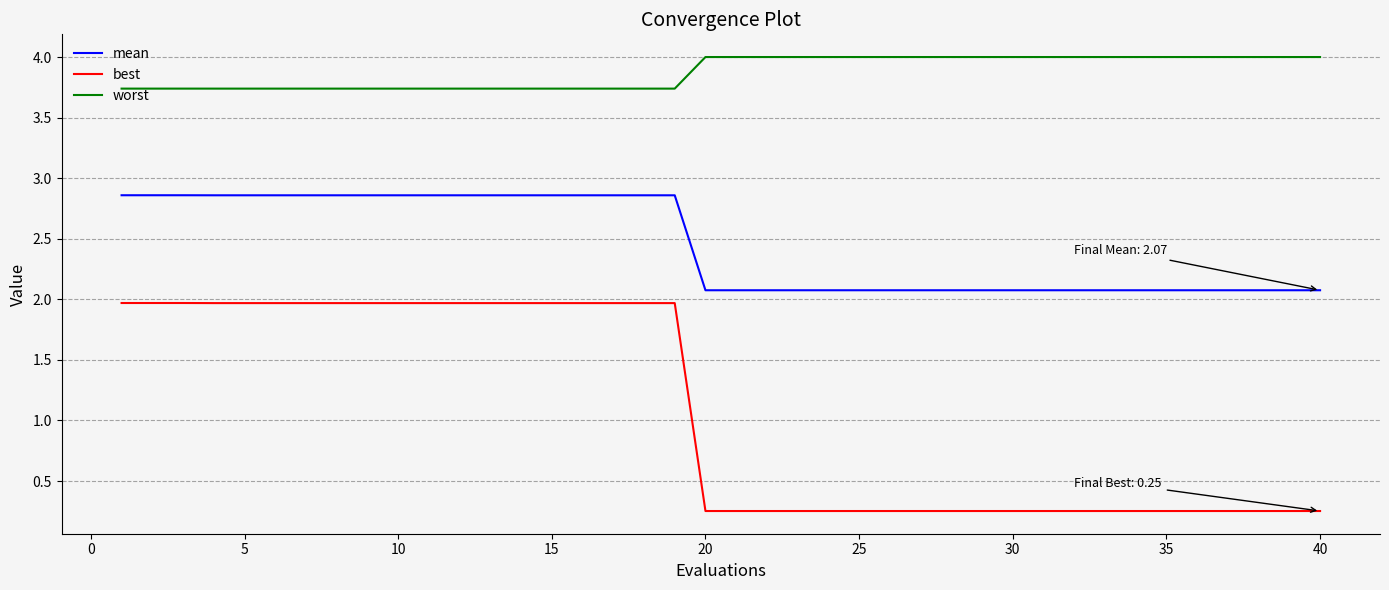

True or false: best and mean cross at least once.

False